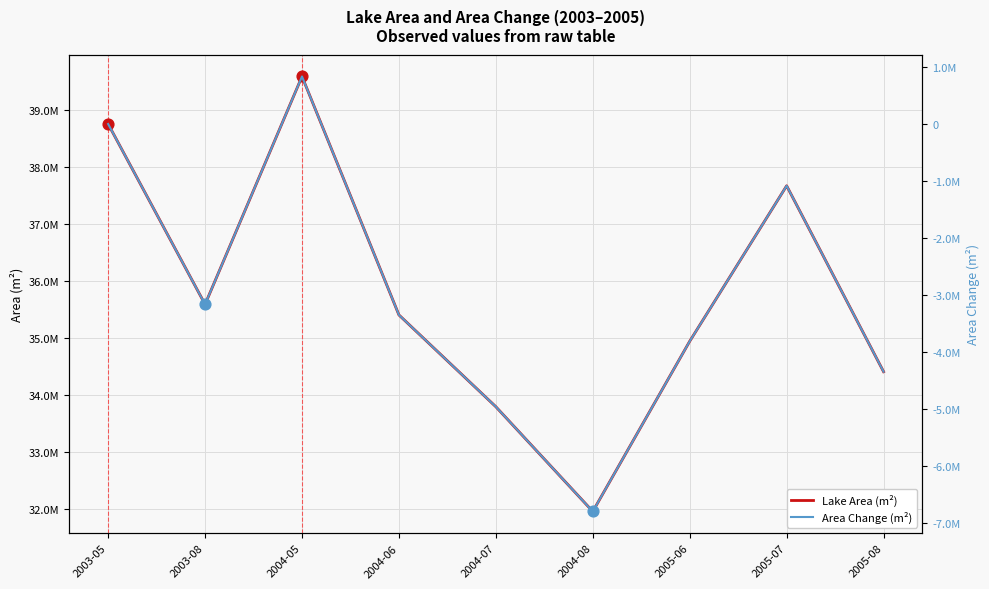

What are all the series names shown in the legend?

Lake Area (m²), Area Change (m²)